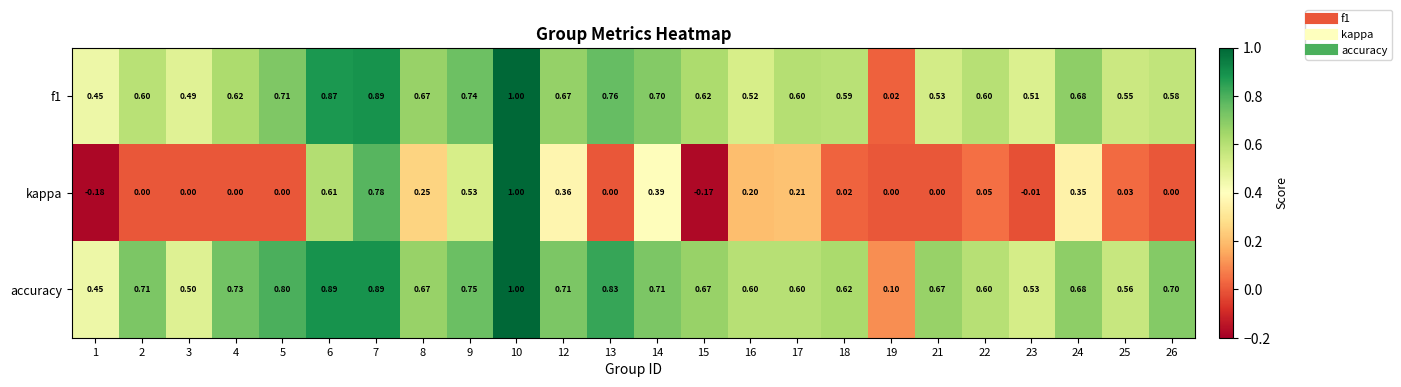

Which series has the widest spread of values?

kappa